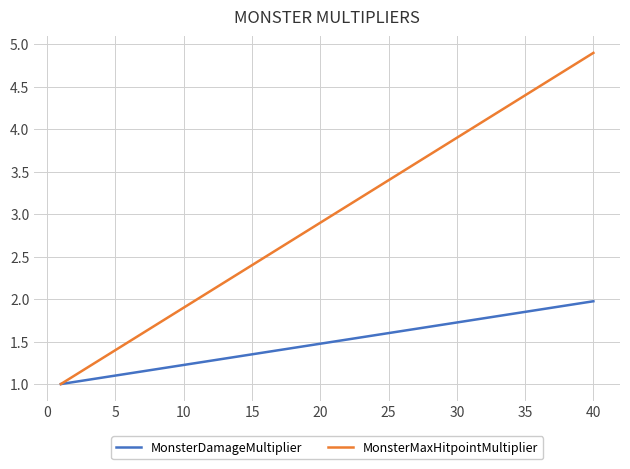

Which series has the largest total across all categories?

MonsterMaxHitpointMultiplier